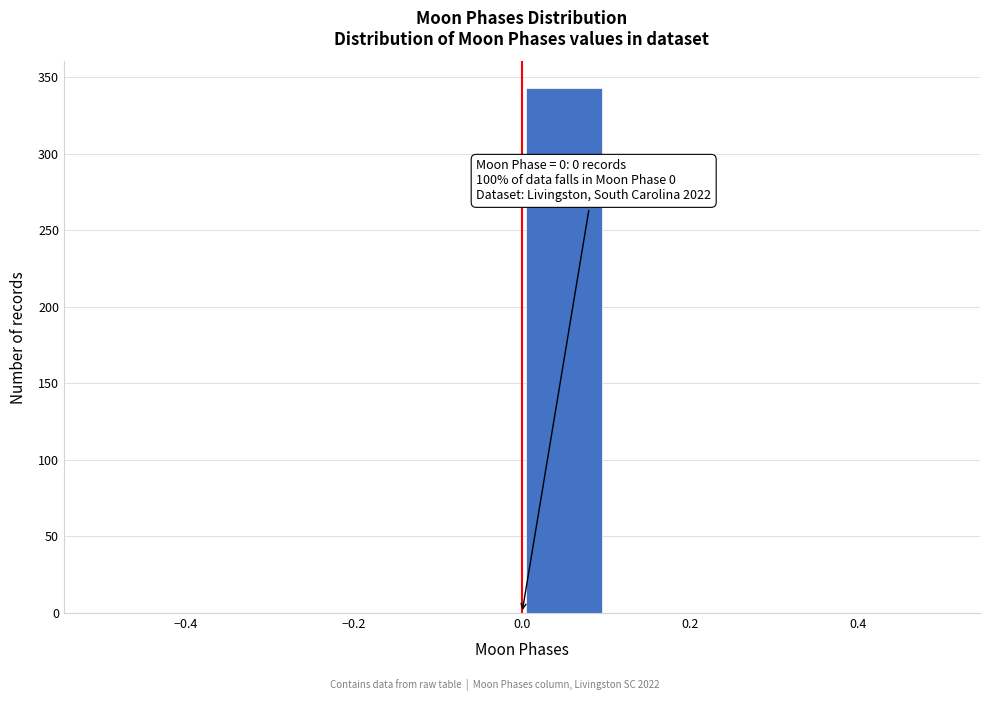

Over which range of the x-axis is the bar tallest?

0.0 to 0.1